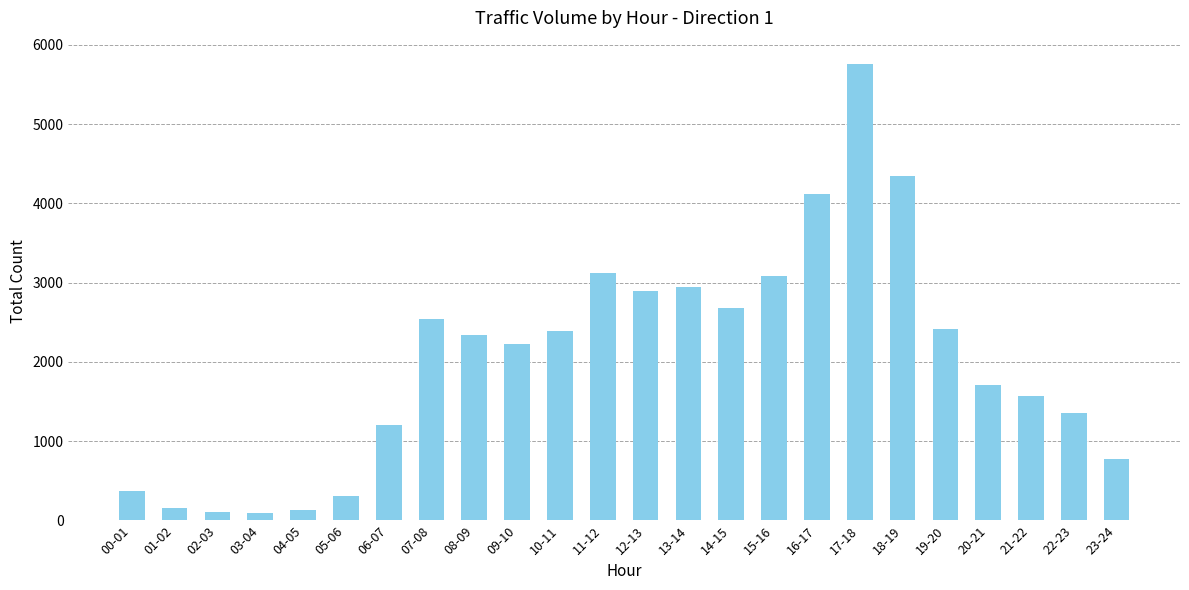

Where does the data first go above 2337?

07-08